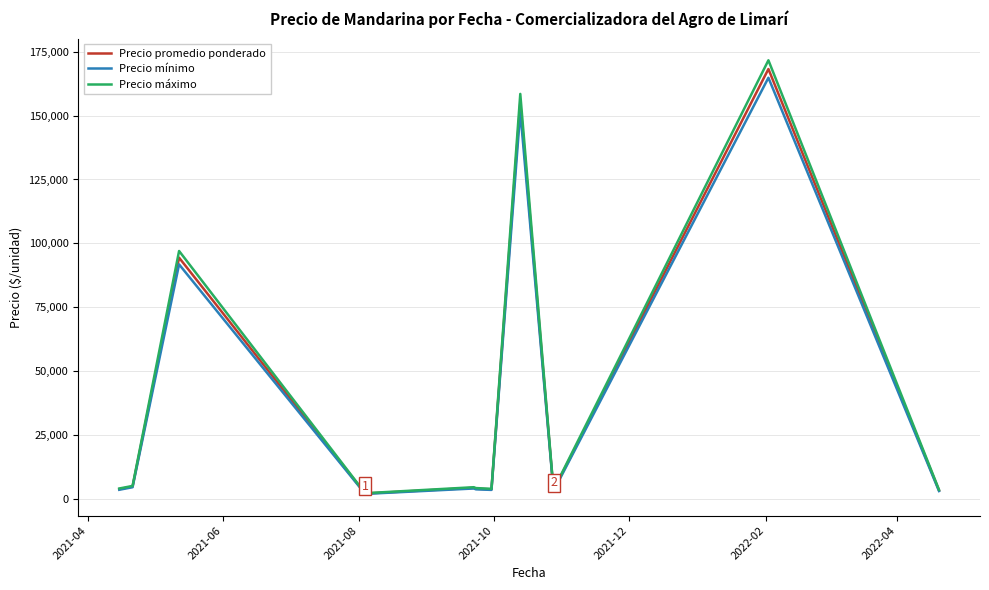

What is the difference between the second highest and minimum values in the Precio promedio ponderado series?

153061.9